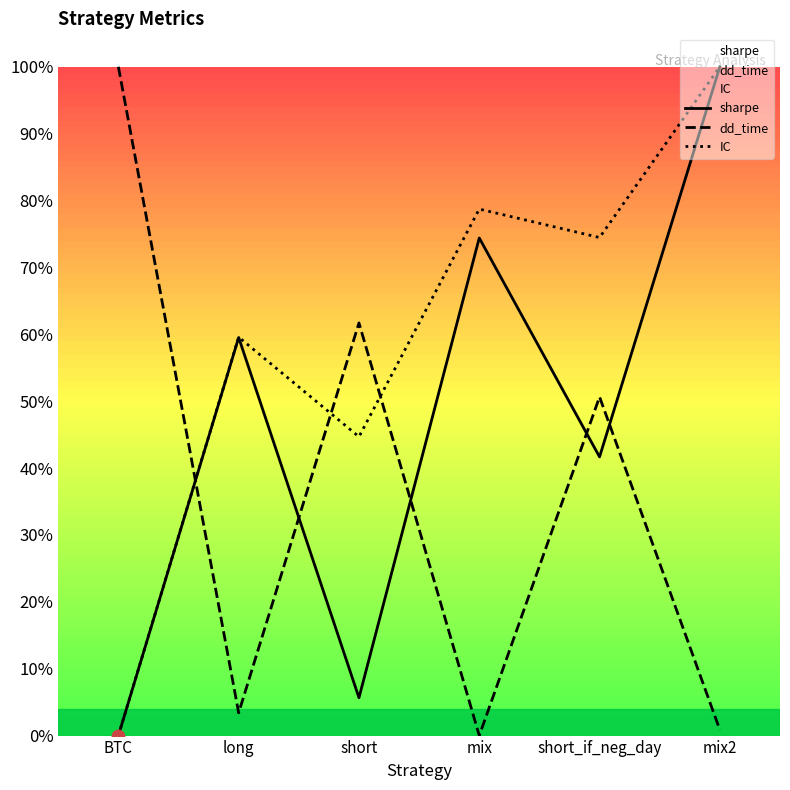

What are all the series names shown in the legend?

sharpe, dd_time, IC